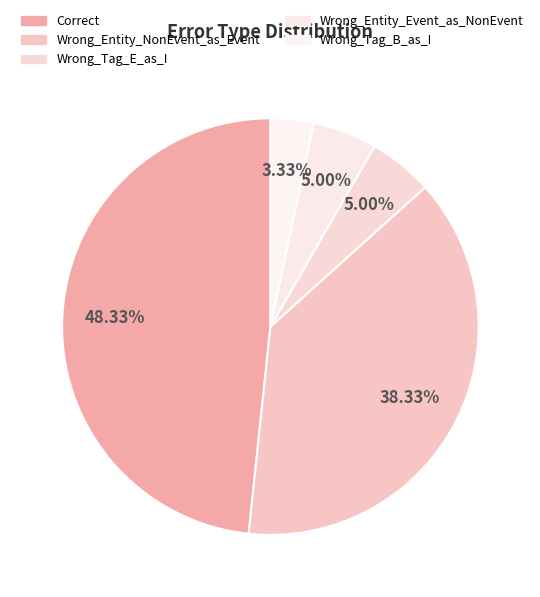

Does Wrong_Entity_Event_as_NonEvent account for over 50% of the chart?

No